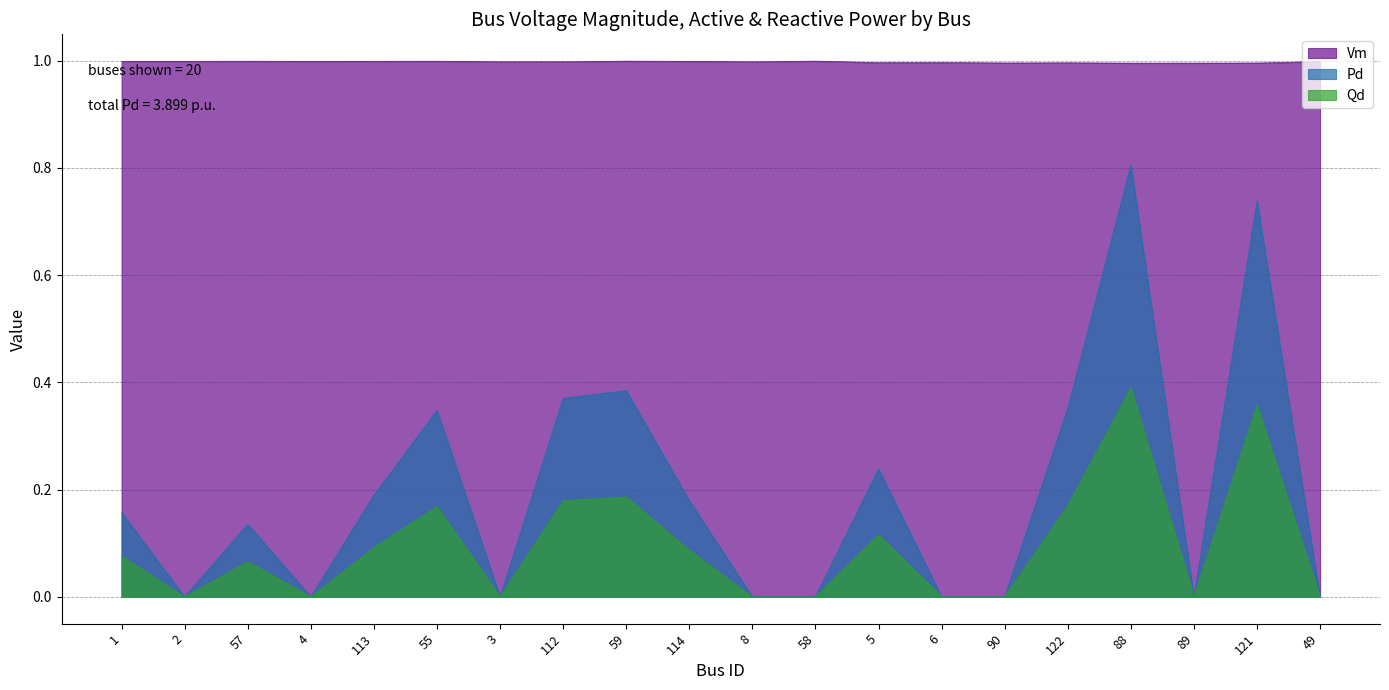

What position from the right is 8?

10